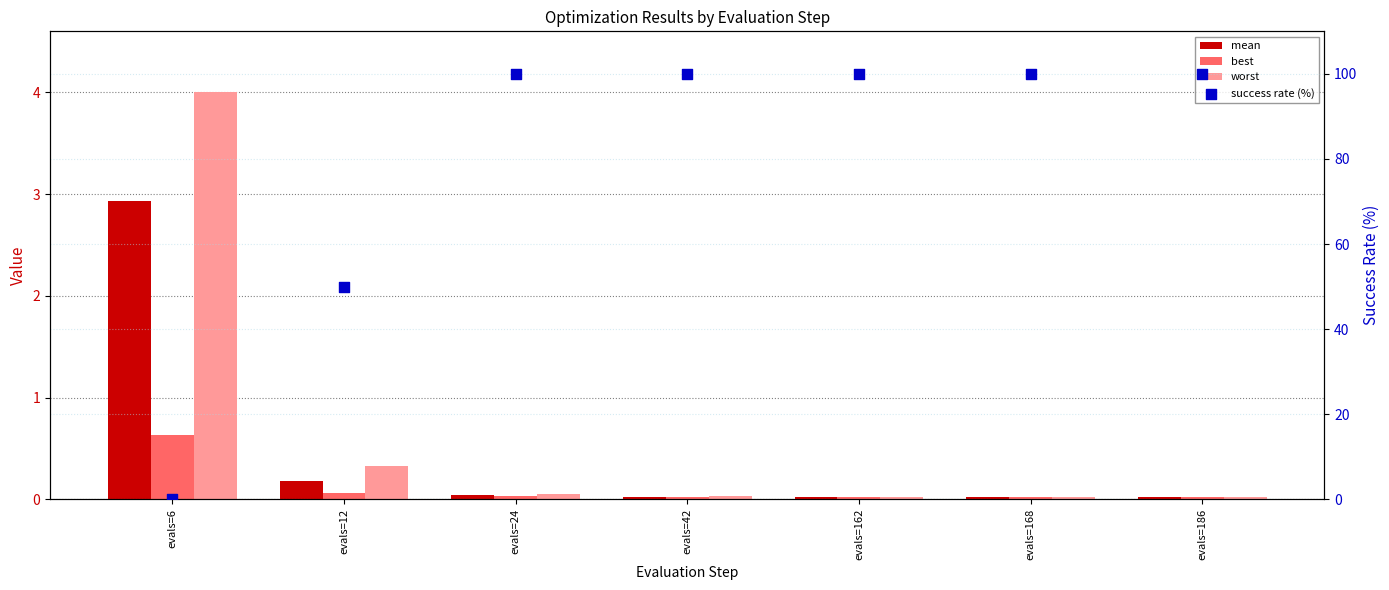

Is the value of worst at evals=186 greater than the value of success rate (%) at evals=12?

No